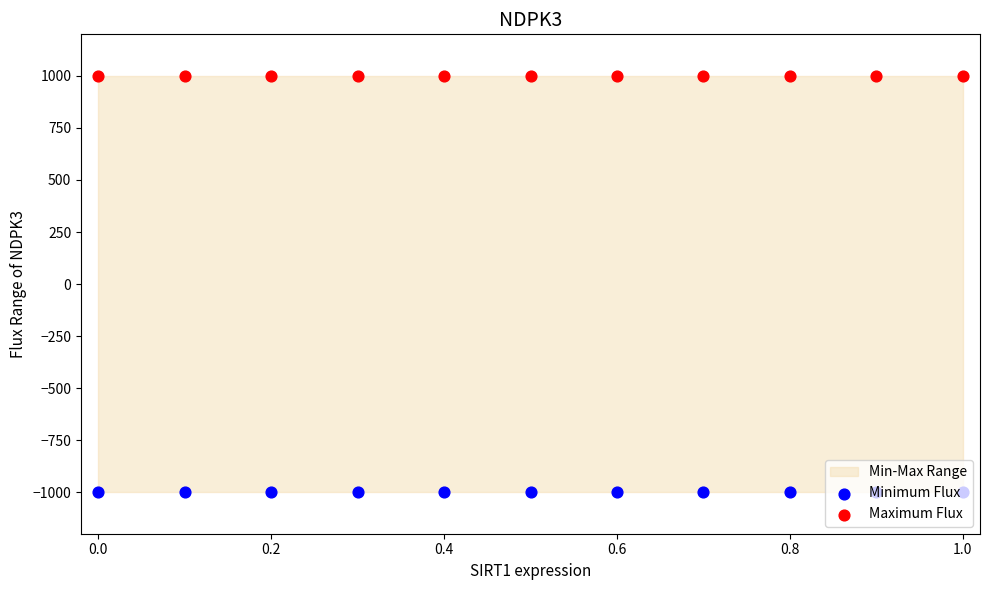

Which series has the widest spread of Y values?

Minimum Flux